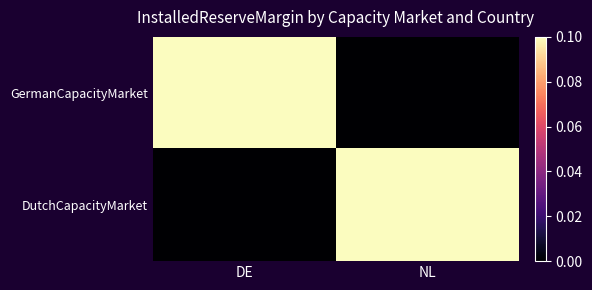

At how many categories does at least one series exceed 0?

2